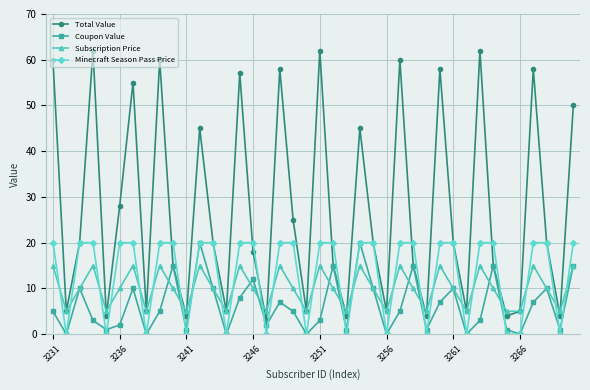

Count the Subscription Price values in the range 5 to 15.

40